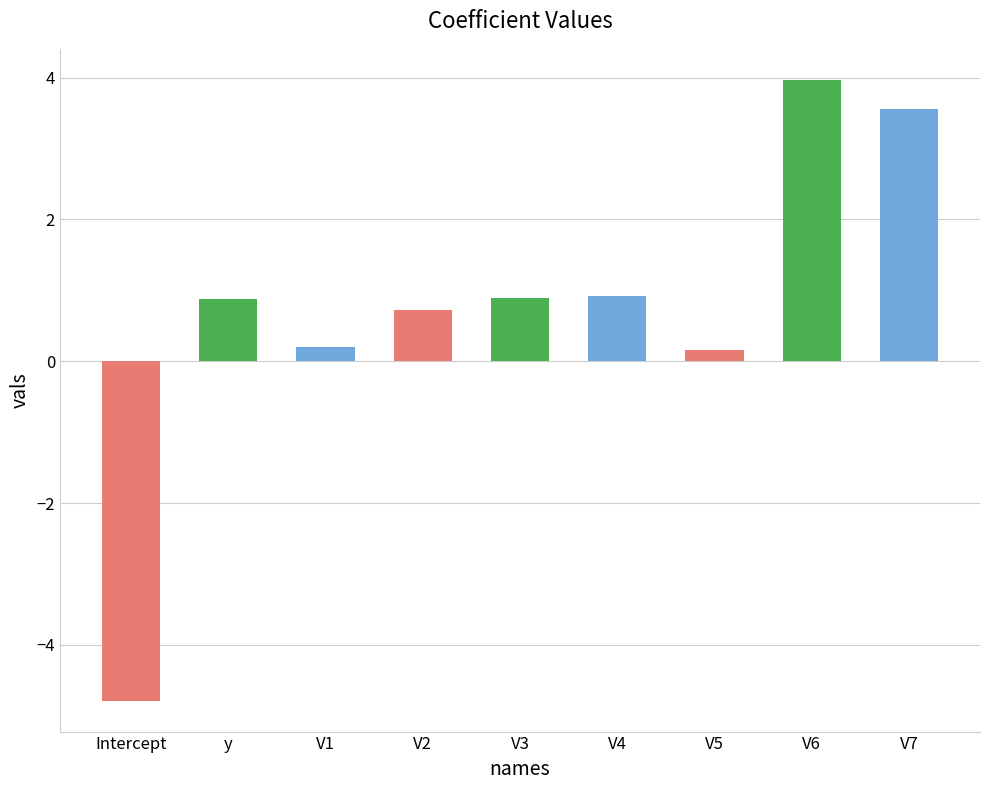

Which has a higher value, V4 or V5?

V4